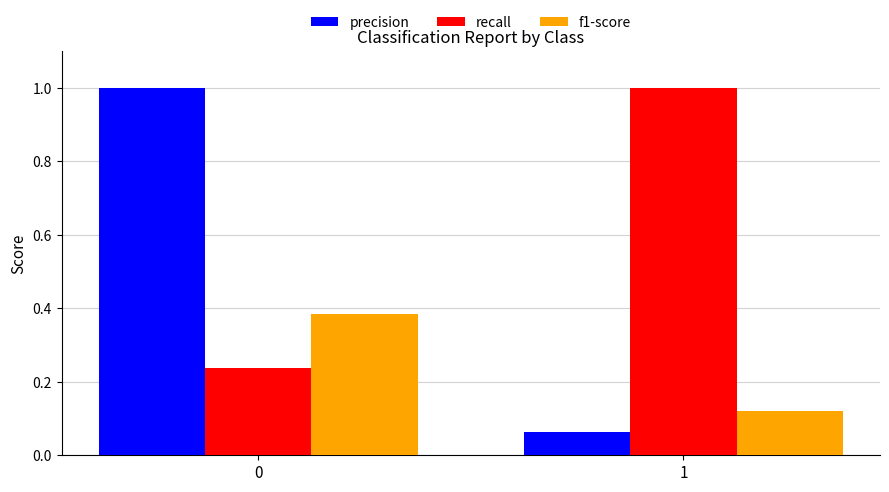

List the series in order of their overall mean, lowest first.

f1-score, precision, recall